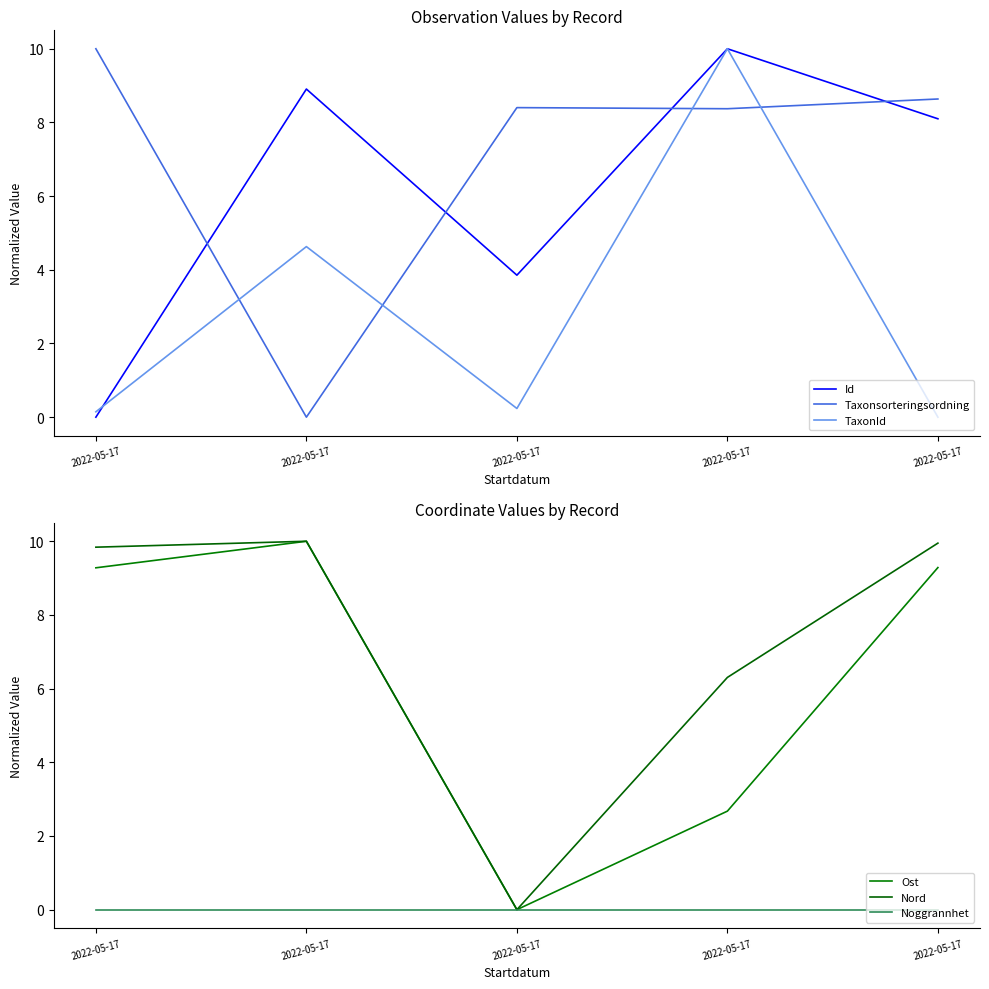

What is the difference between the second highest and second lowest values in the Nord series?

3.6